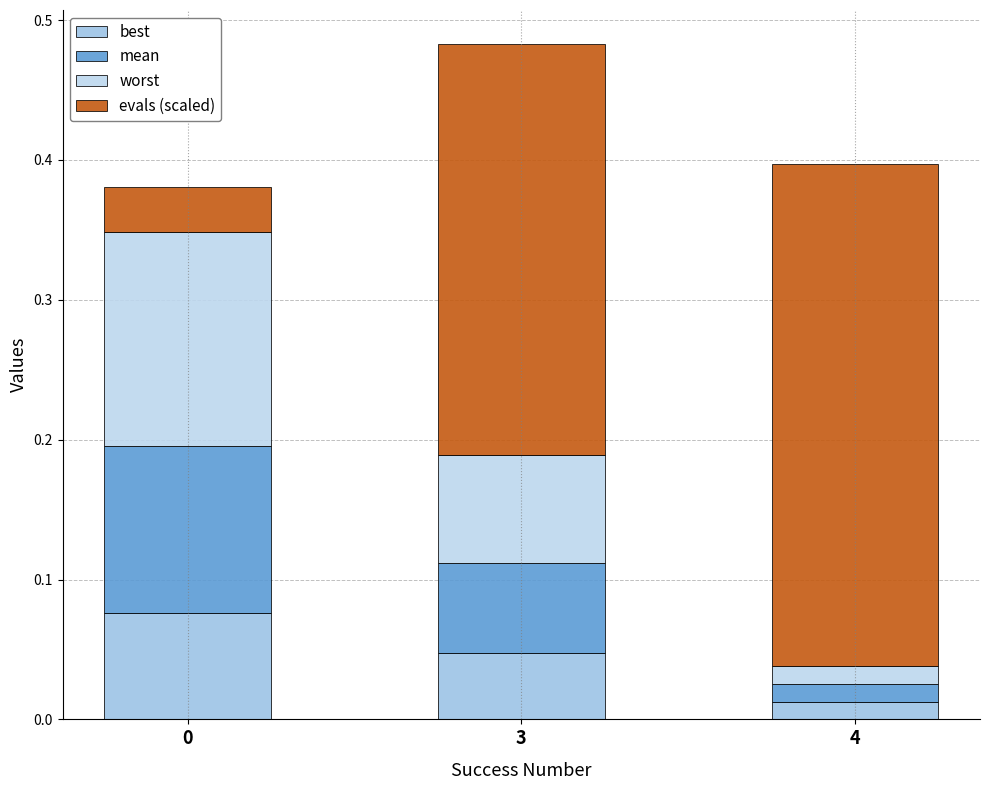

What is the total value across all series at 3?

0.5